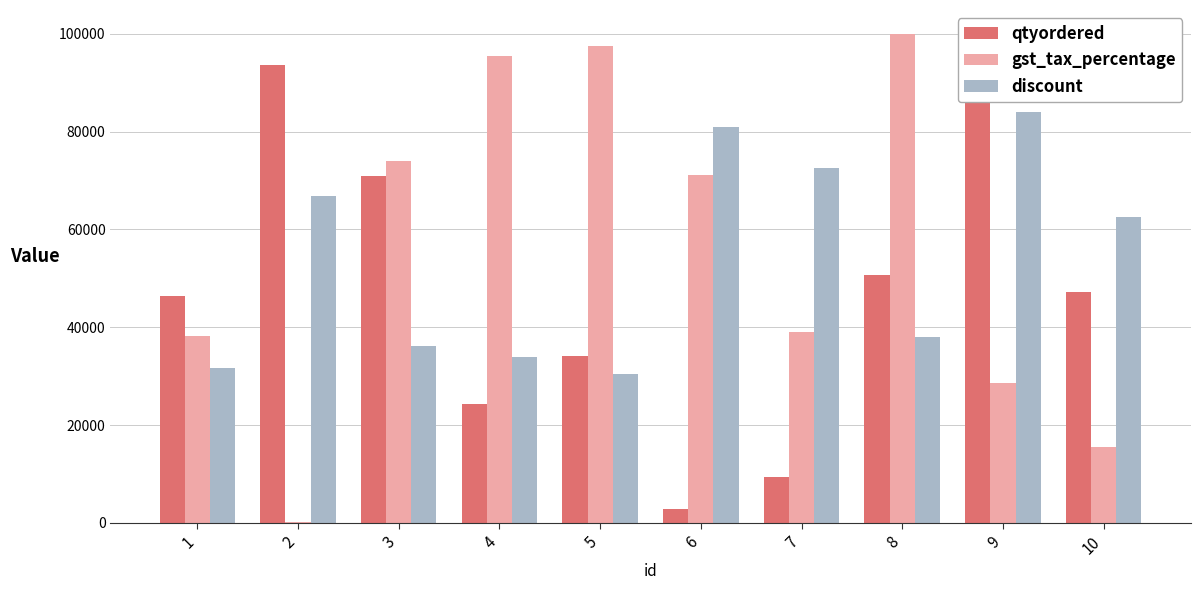

Is it true that discount equals 44820 at 1?

False